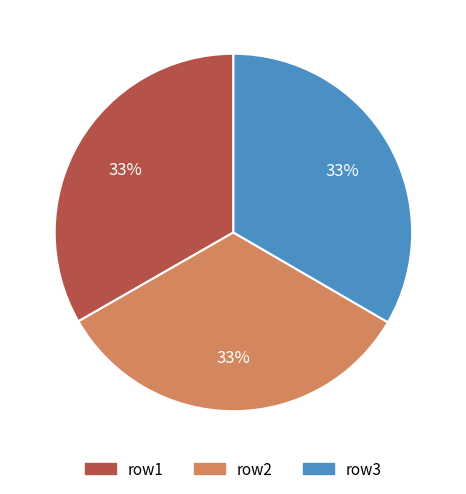

Does row2 represent more than half of the total?

No